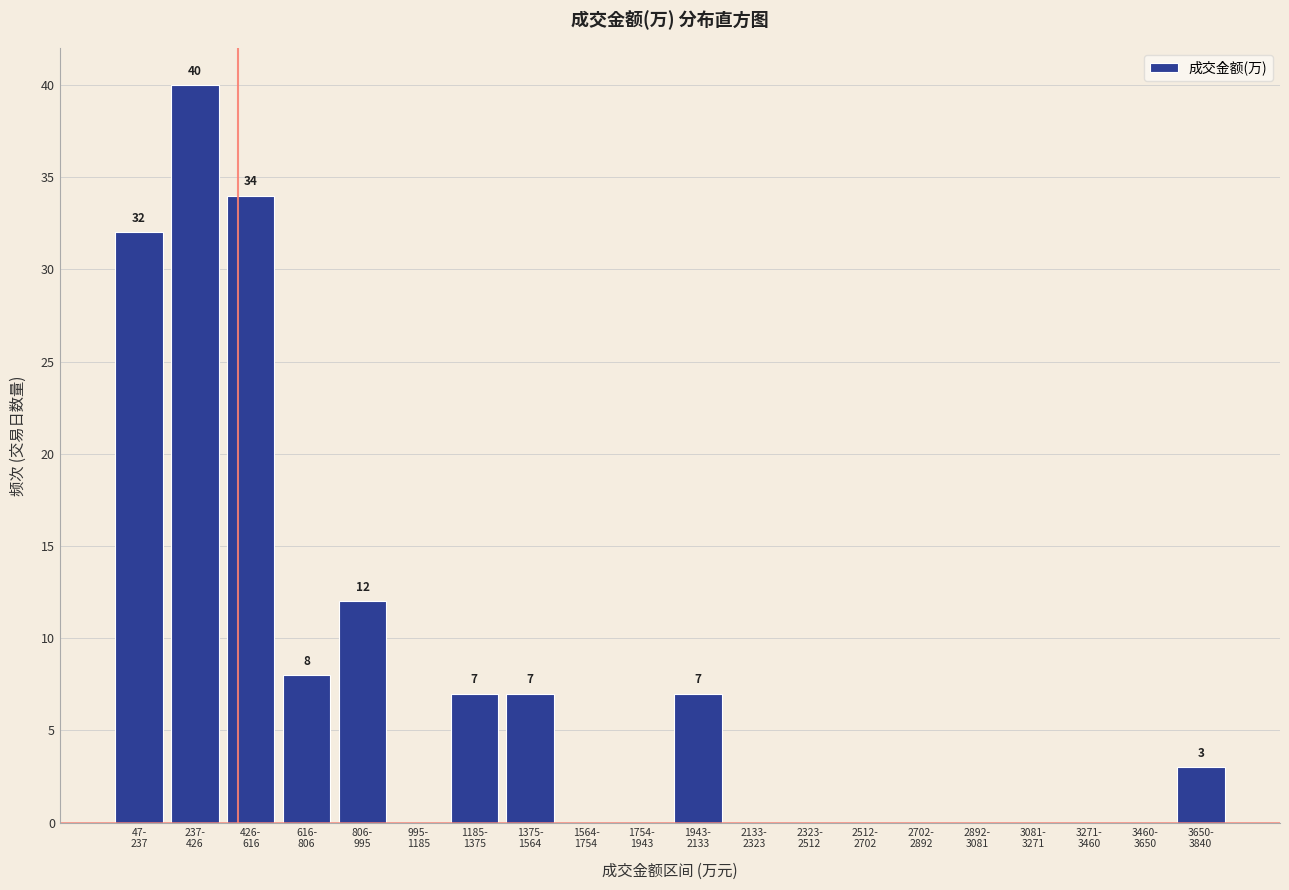

What is the maximum value shown in the chart?

40